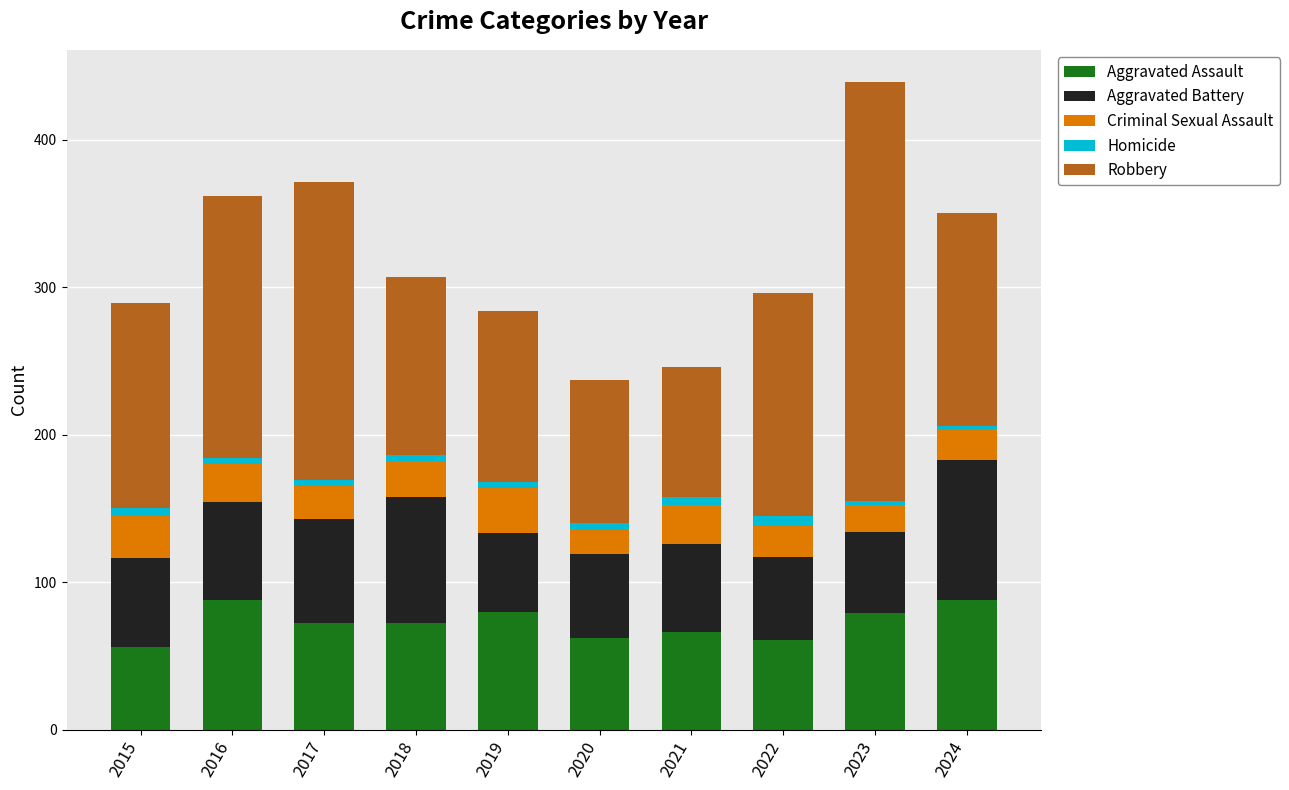

What is the highest value of the Aggravated Assault series?

88